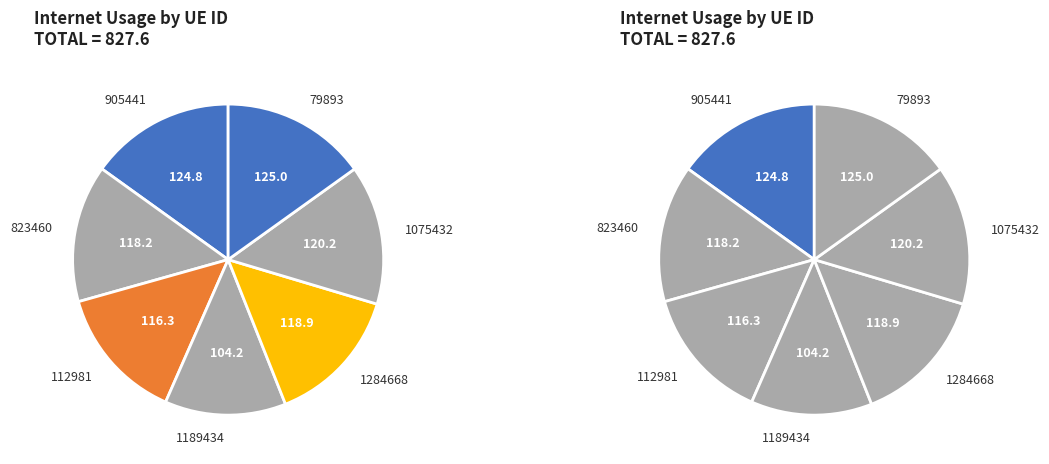

Is it true that 112981 is 26% of the pie?

False